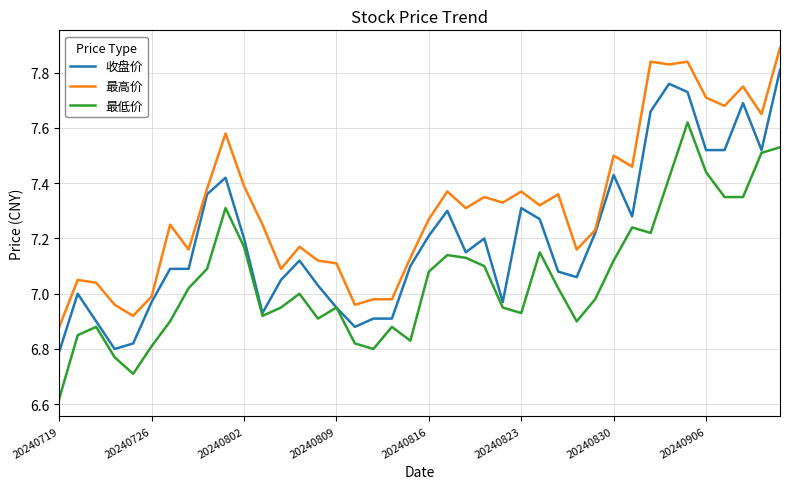

What is the difference between the second highest and second lowest values in the 最低价 series?

0.8